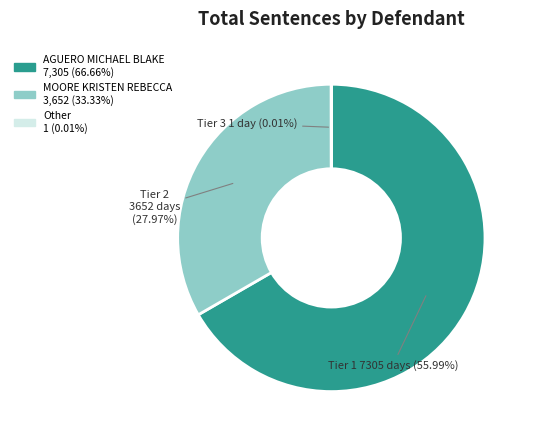

How many segments does this pie chart have?

3